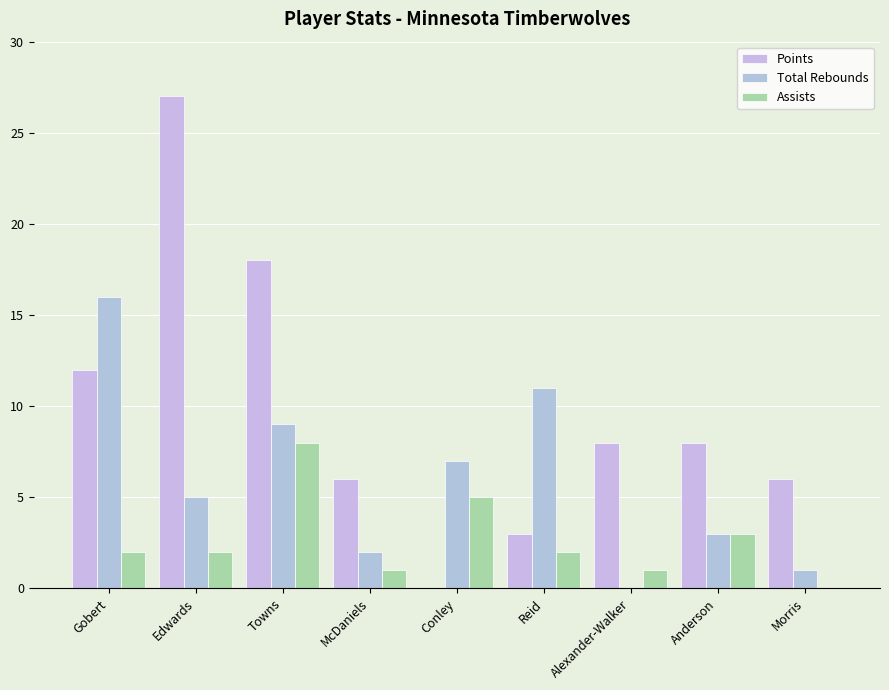

Rank the series at Gobert from highest to lowest value.

Total Rebounds, Points, Assists